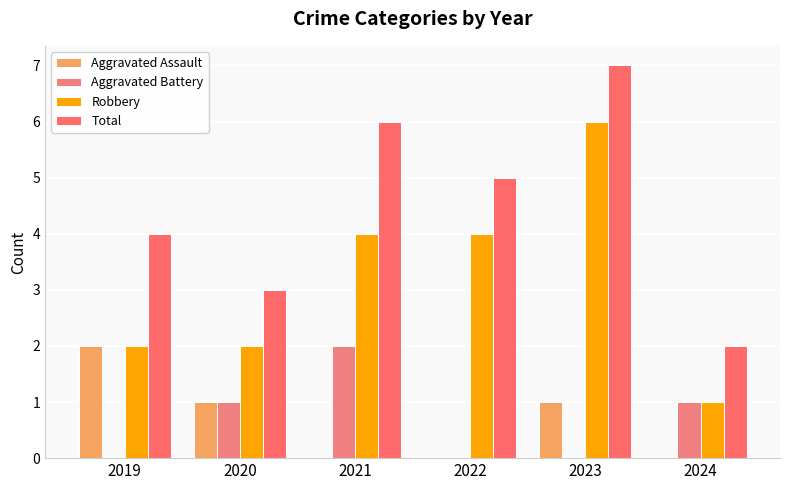

How many groups of bars are there?

6